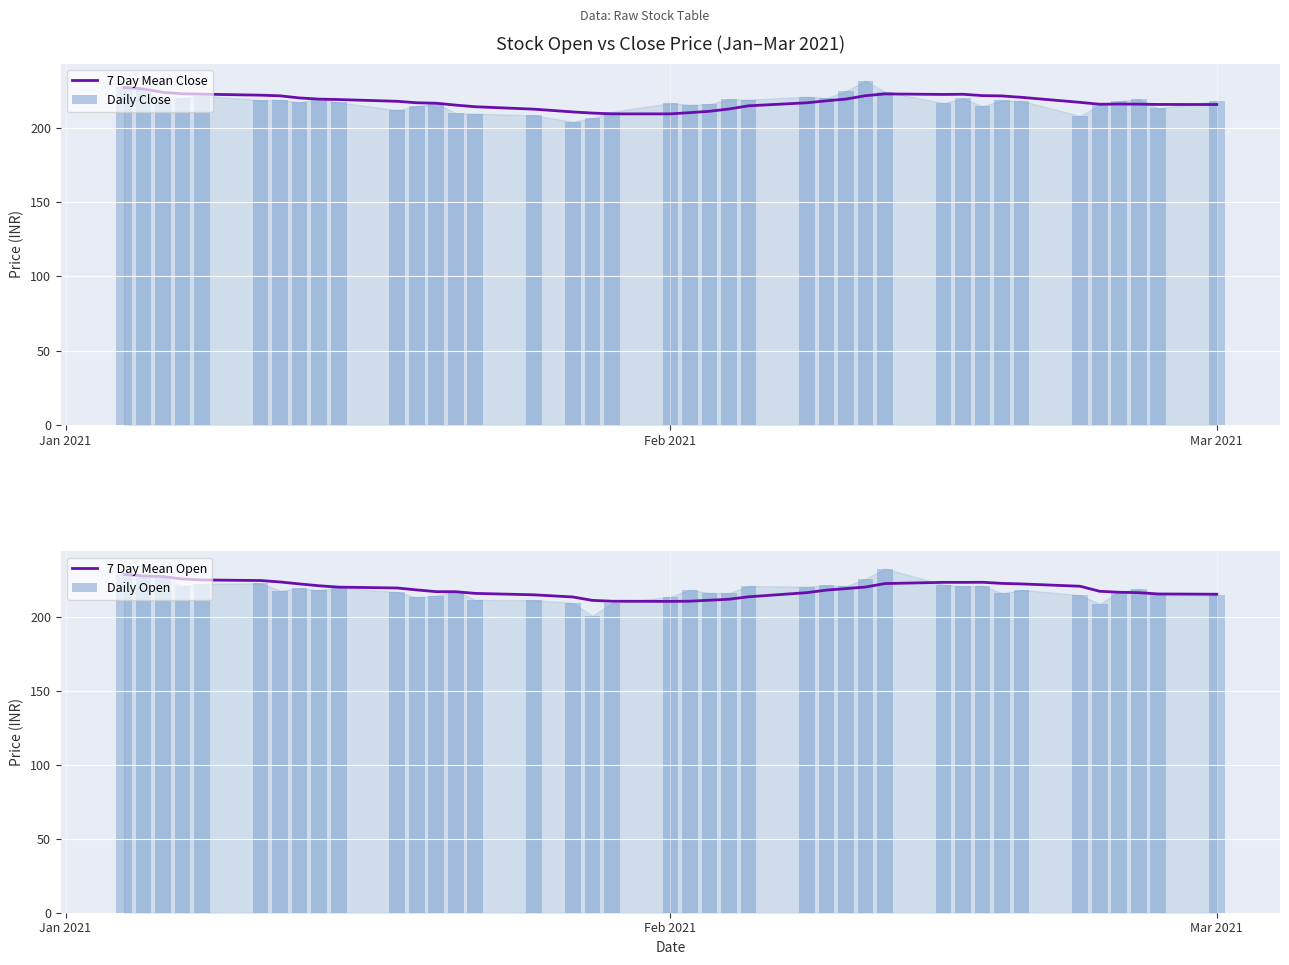

True or false: 7 Day Mean Close has a value of 209.5 at Feb 2021.

True